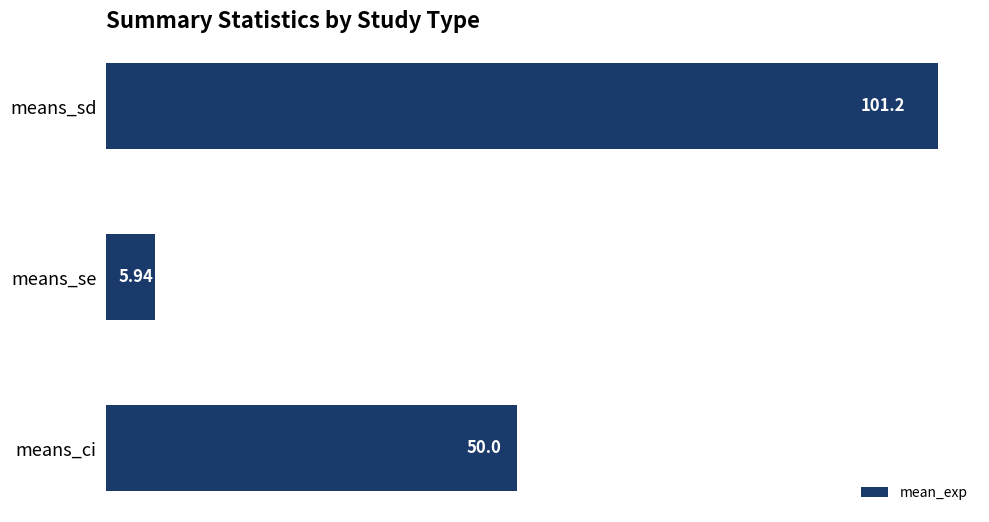

What is the label of the 2nd bar from the bottom?

means_se